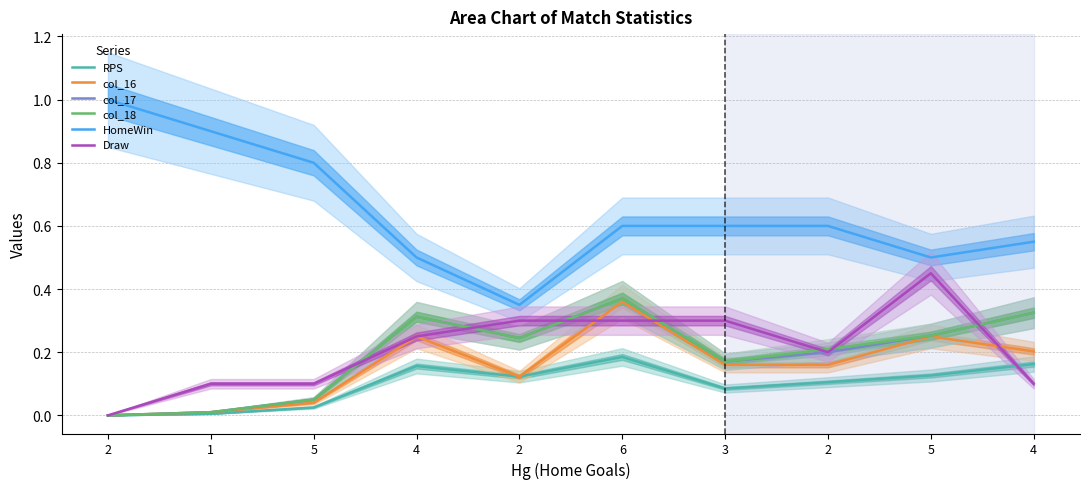

Between 4 and 2, which series saw the biggest shift?

col_17